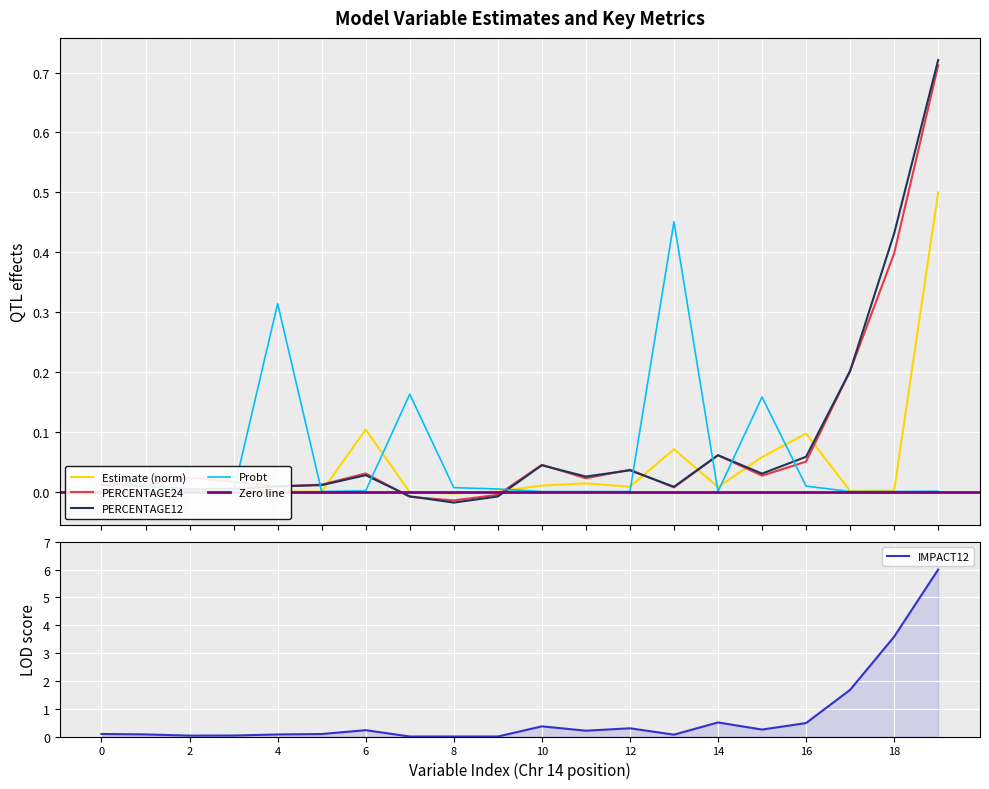

How many lines are shown in the chart?

5